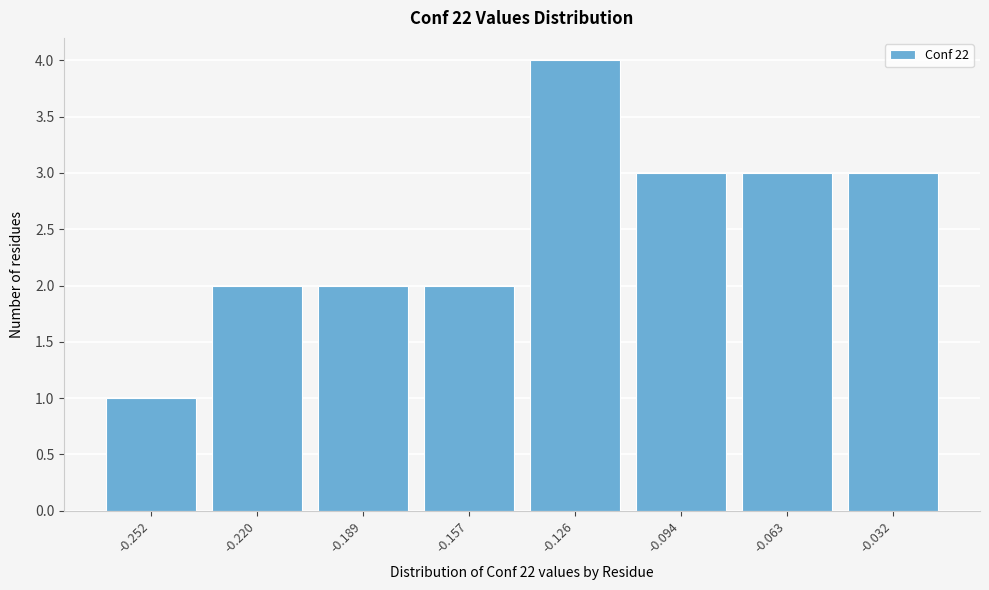

Reading left to right, what are all the values shown in this chart?

-0.252=1	-0.220=2	-0.189=2	-0.157=2	-0.126=4	-0.094=3	-0.063=3	-0.032=3